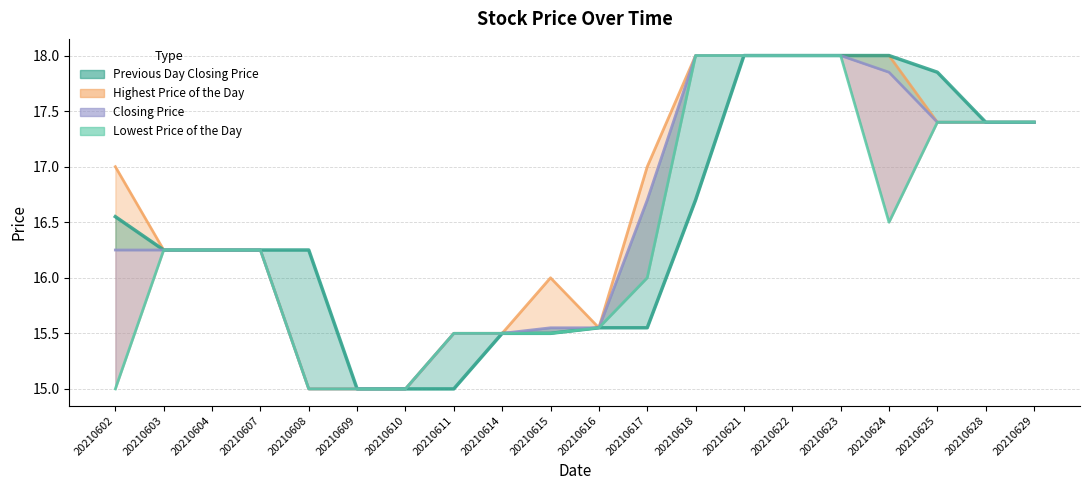

What is the maximum value shown in the chart?

18.0